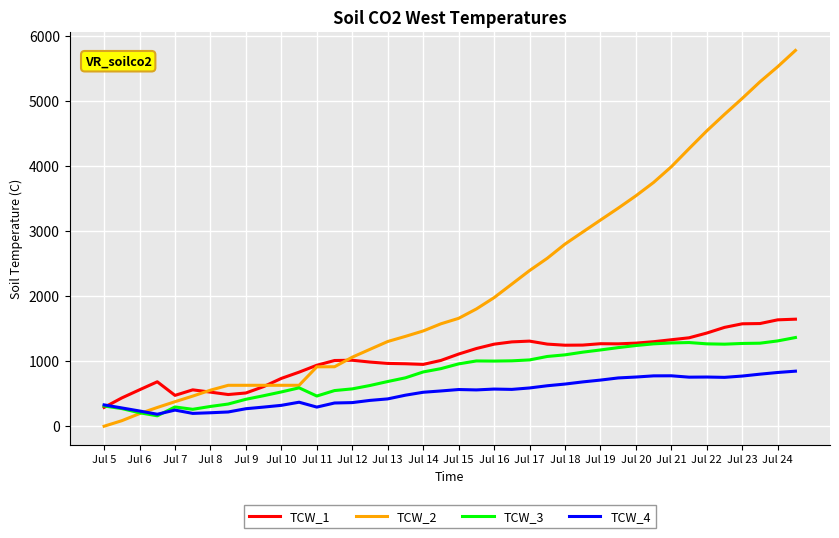

Which series ends up on top after the final intersection of TCW_2 and TCW_4?

TCW_2